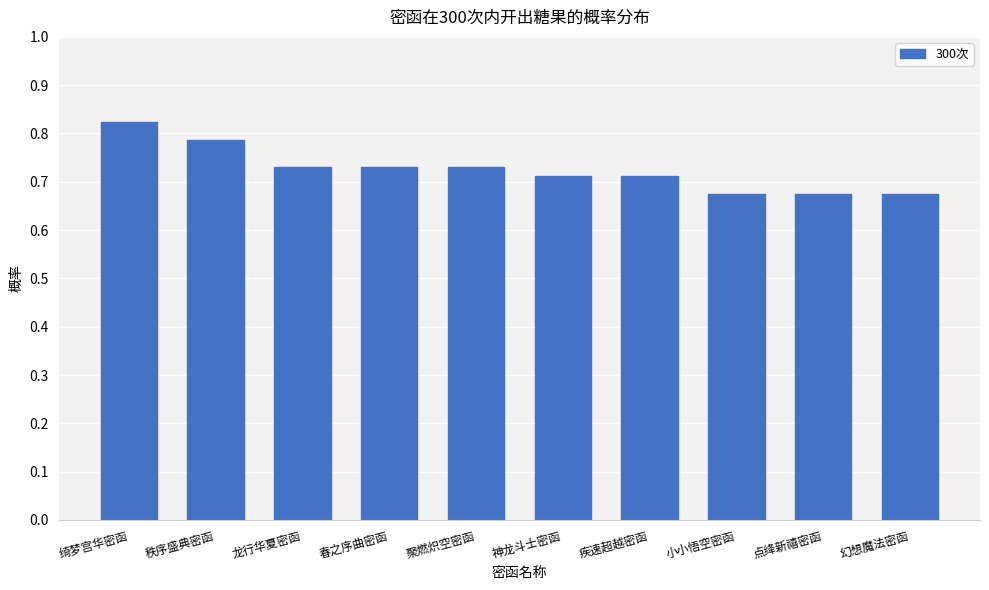

What position from the left is 聚燃炽空密函?

5